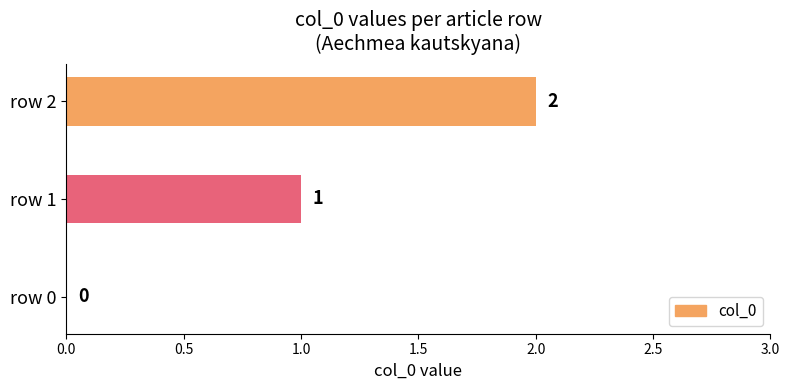

What is the change in value from row 0 to row 1?

+1